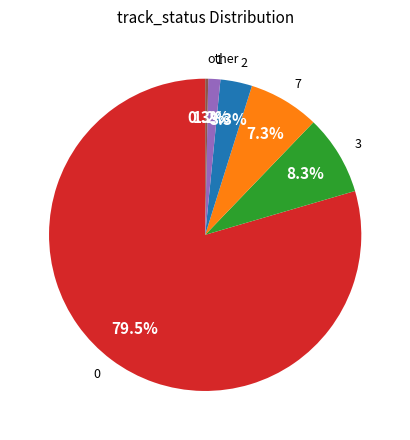

Is the sum of 2 and 7 greater than half?

No